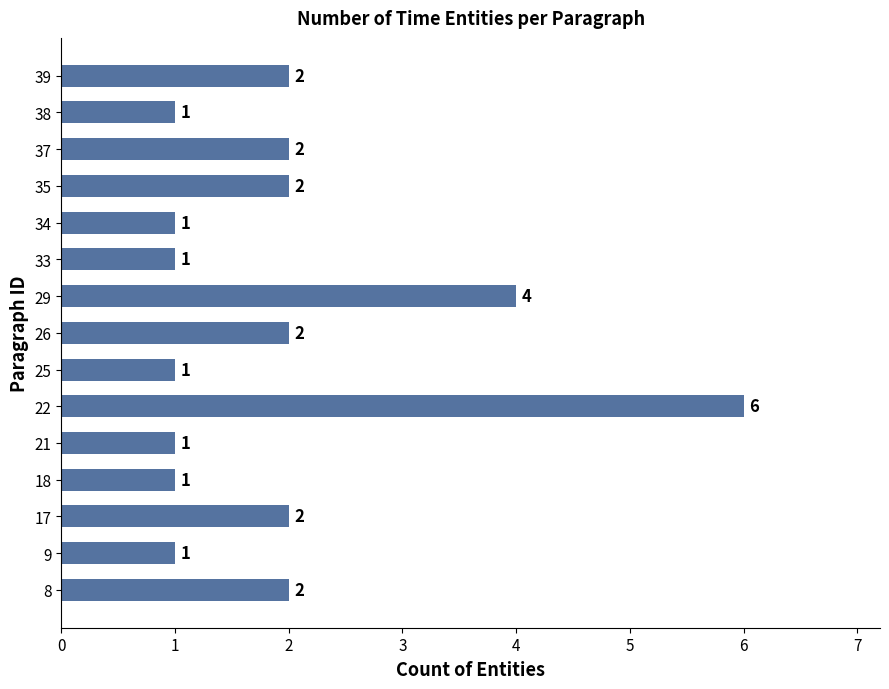

Reading bottom to top, what are all the values shown in this chart?

8=2	9=1	17=2	18=1	21=1	22=6	25=1	26=2	29=4	33=1	34=1	35=2	37=2	38=1	39=2